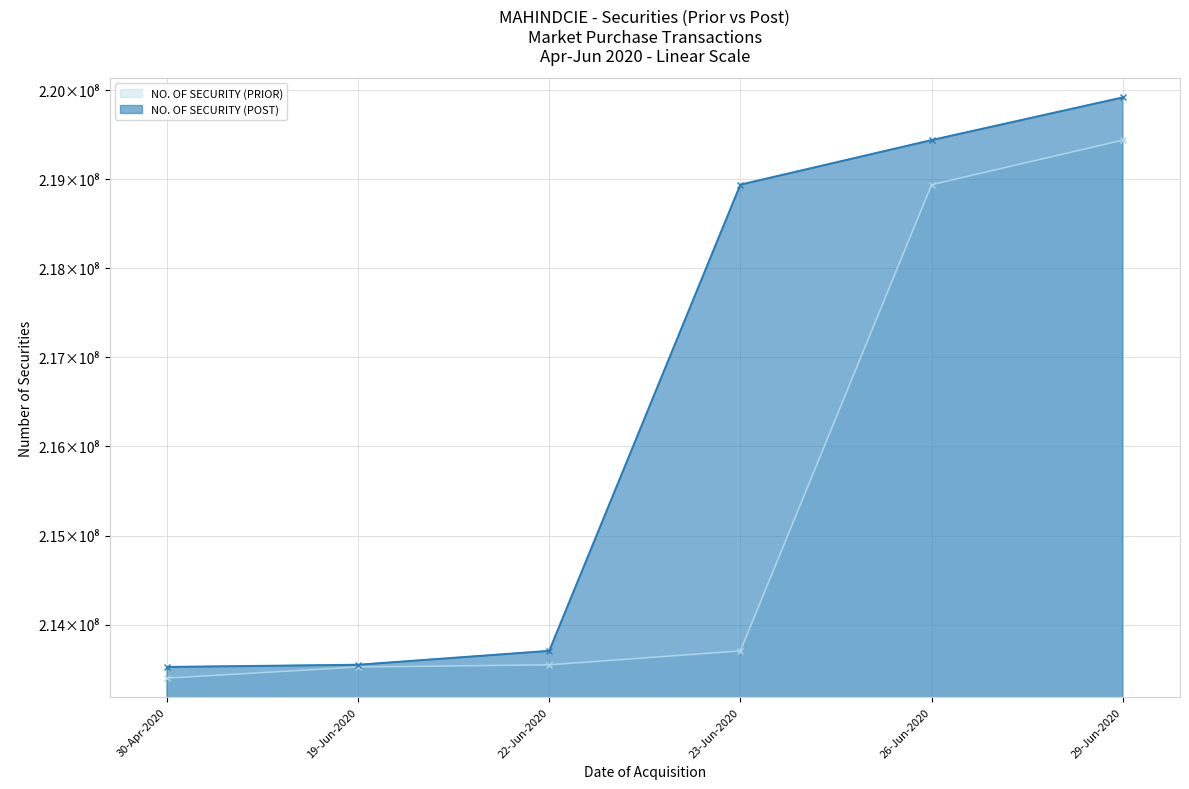

What position from the right is 19-Jun-2020?

5